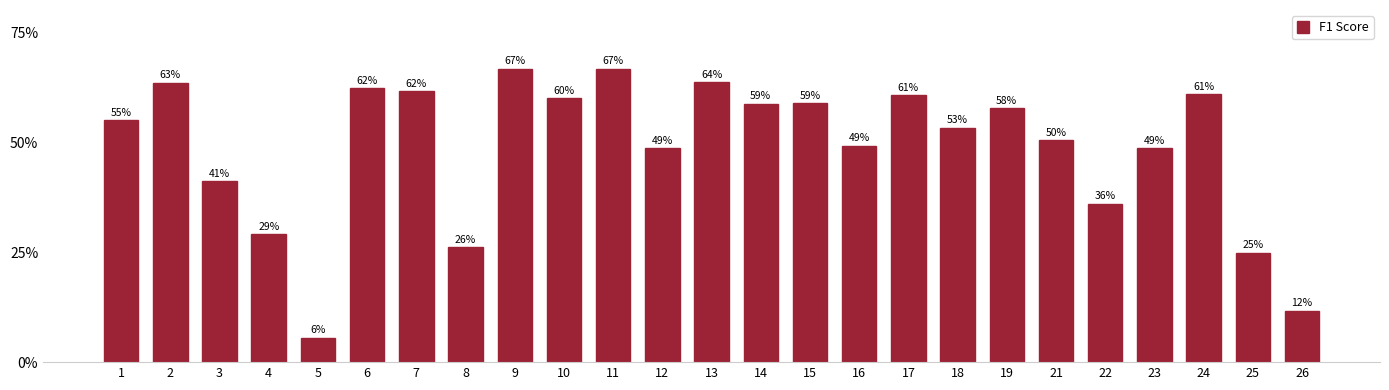

Rank the categories by value from highest to lowest.

9, 11, 13, 2, 6, 7, 24, 17, 10, 15, 14, 19, 1, 18, 21, 16, 23, 12, 3, 22, 4, 8, 25, 26, 5